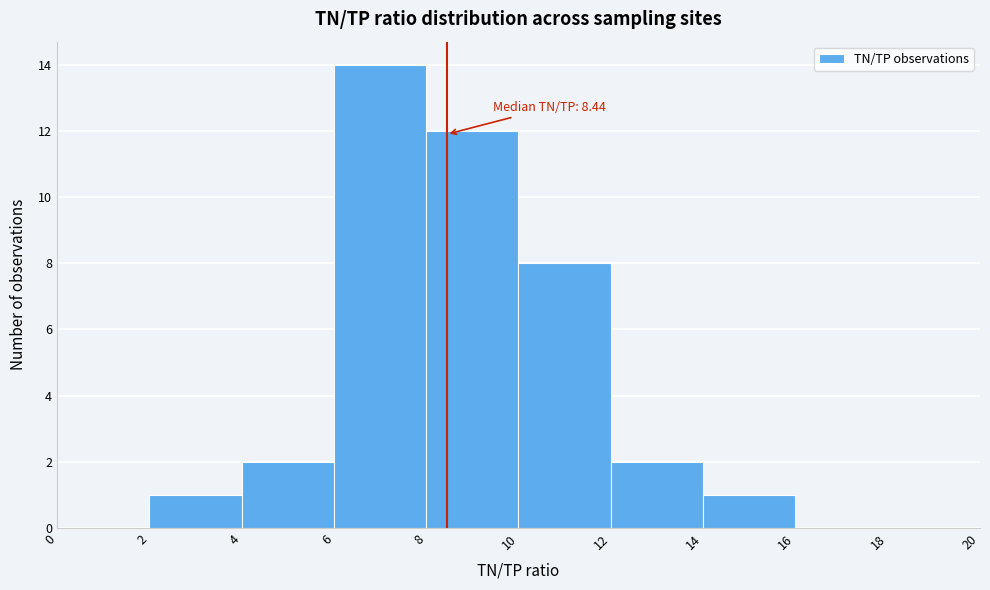

Over which range of the x-axis is the bar tallest?

6 to 8